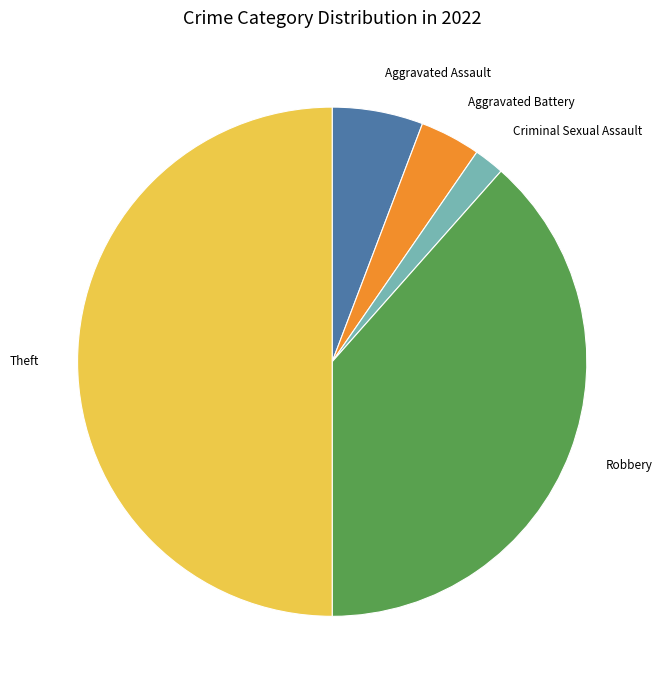

Which has a higher value, Robbery or Criminal Sexual Assault?

Robbery